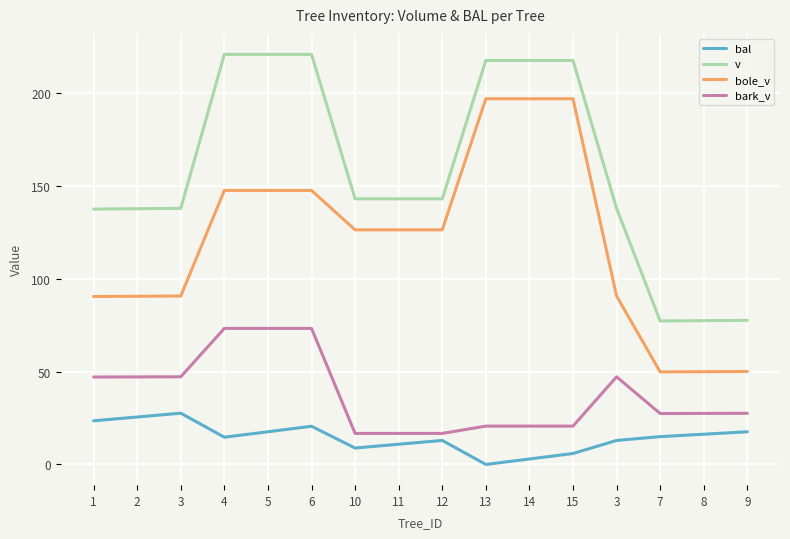

How many interior local valleys does the bole_v series have?

1